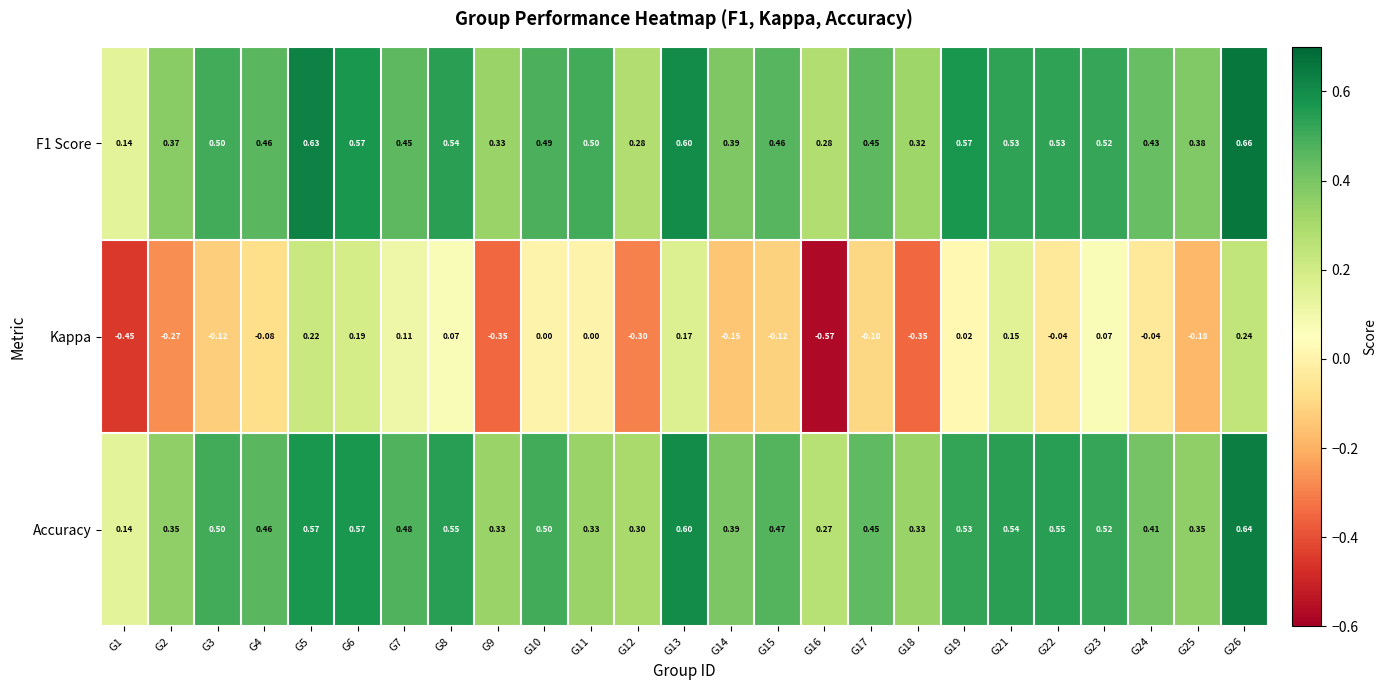

Is the value of Accuracy at G12 greater than the value of Kappa at G11?

Yes